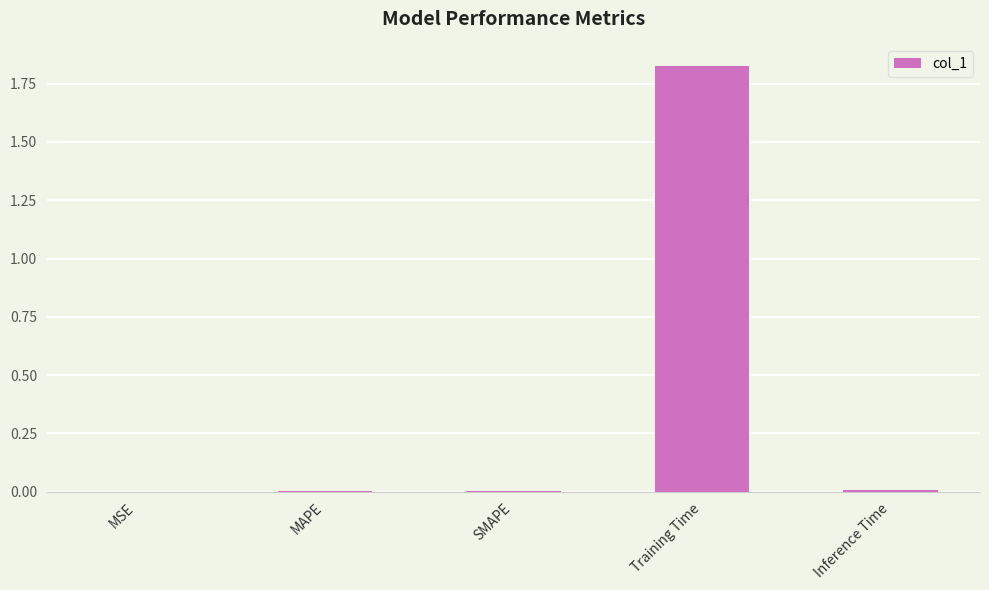

The chart shows a value of 0.0 at MAPE. True or false?

True